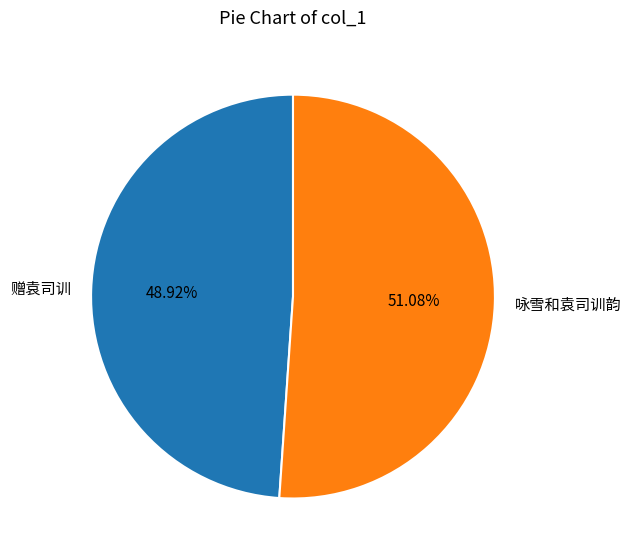

To the nearest percent, what portion does 咏雪和袁司训韵 represent?

51%